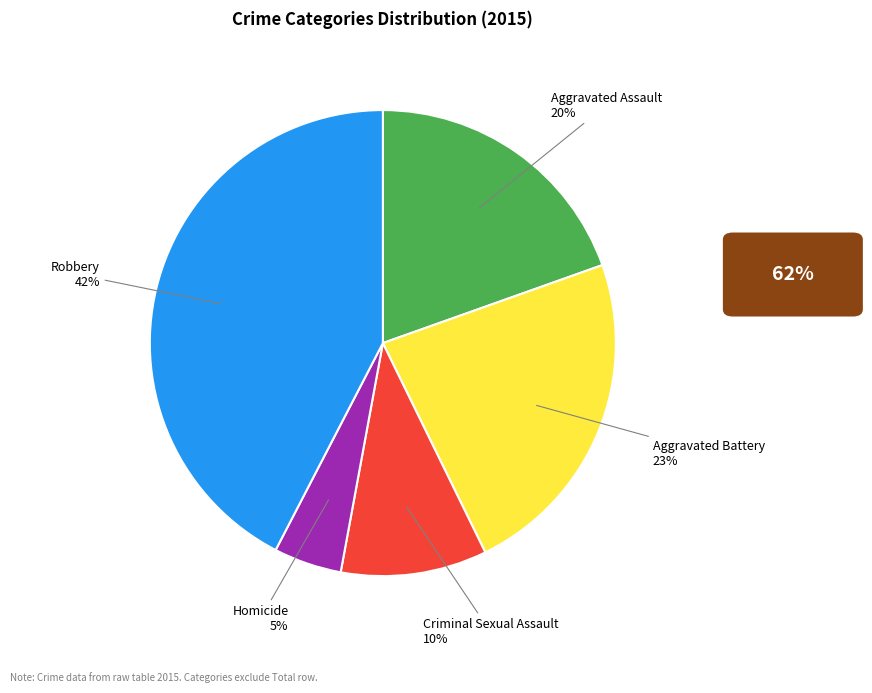

Is the sum of Criminal Sexual Assault and Aggravated Assault greater than half?

No